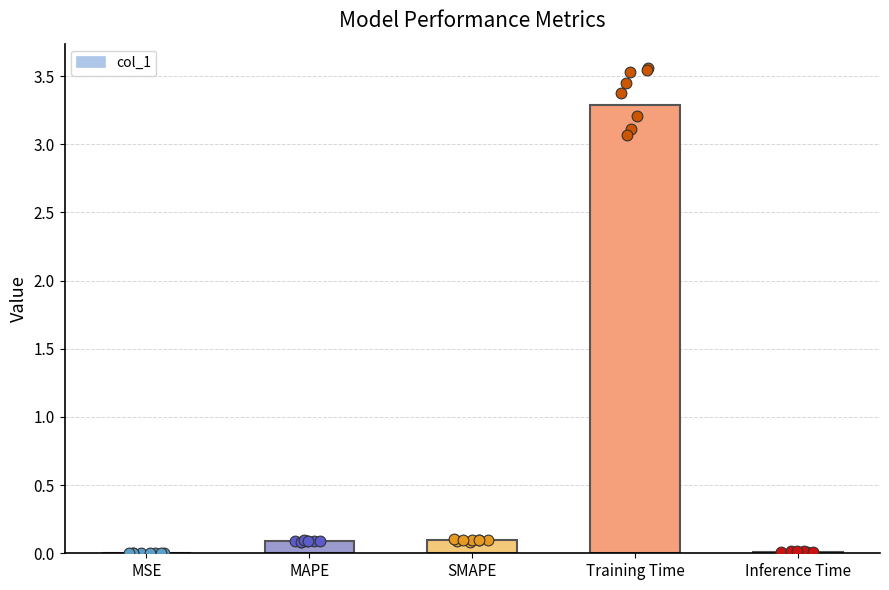

Between MSE and Inference Time, which is larger?

Inference Time